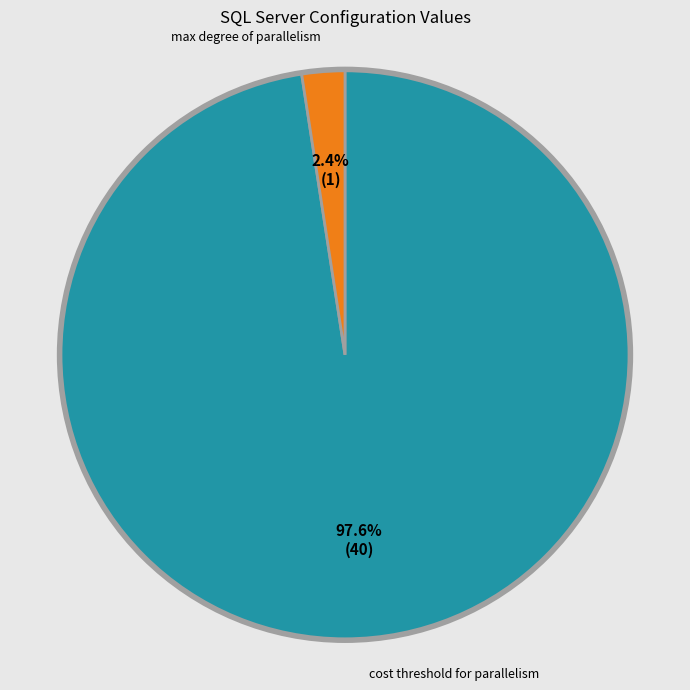

Does any single category account for the majority?

Yes